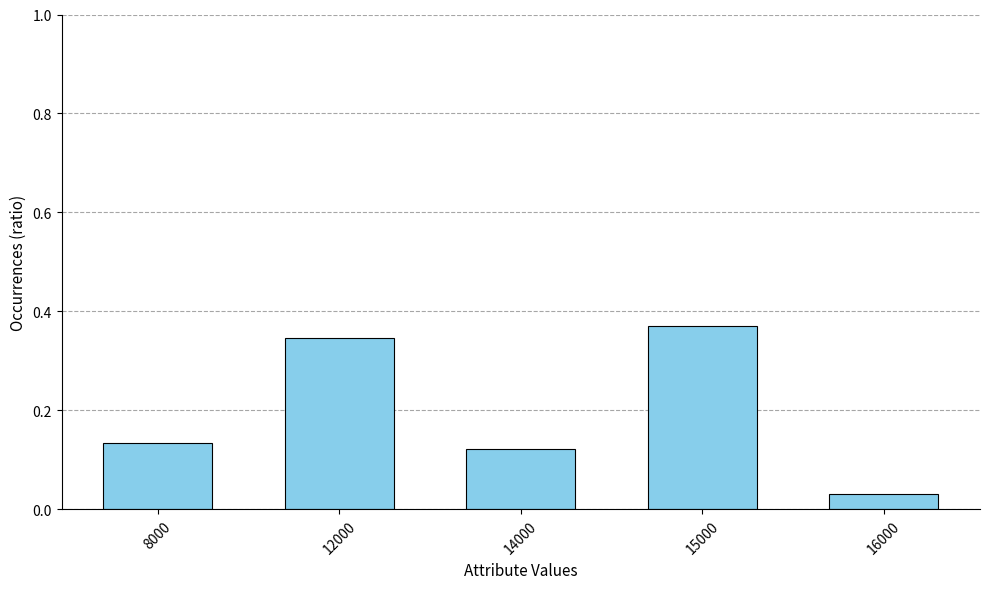

What is the average value?

0.2